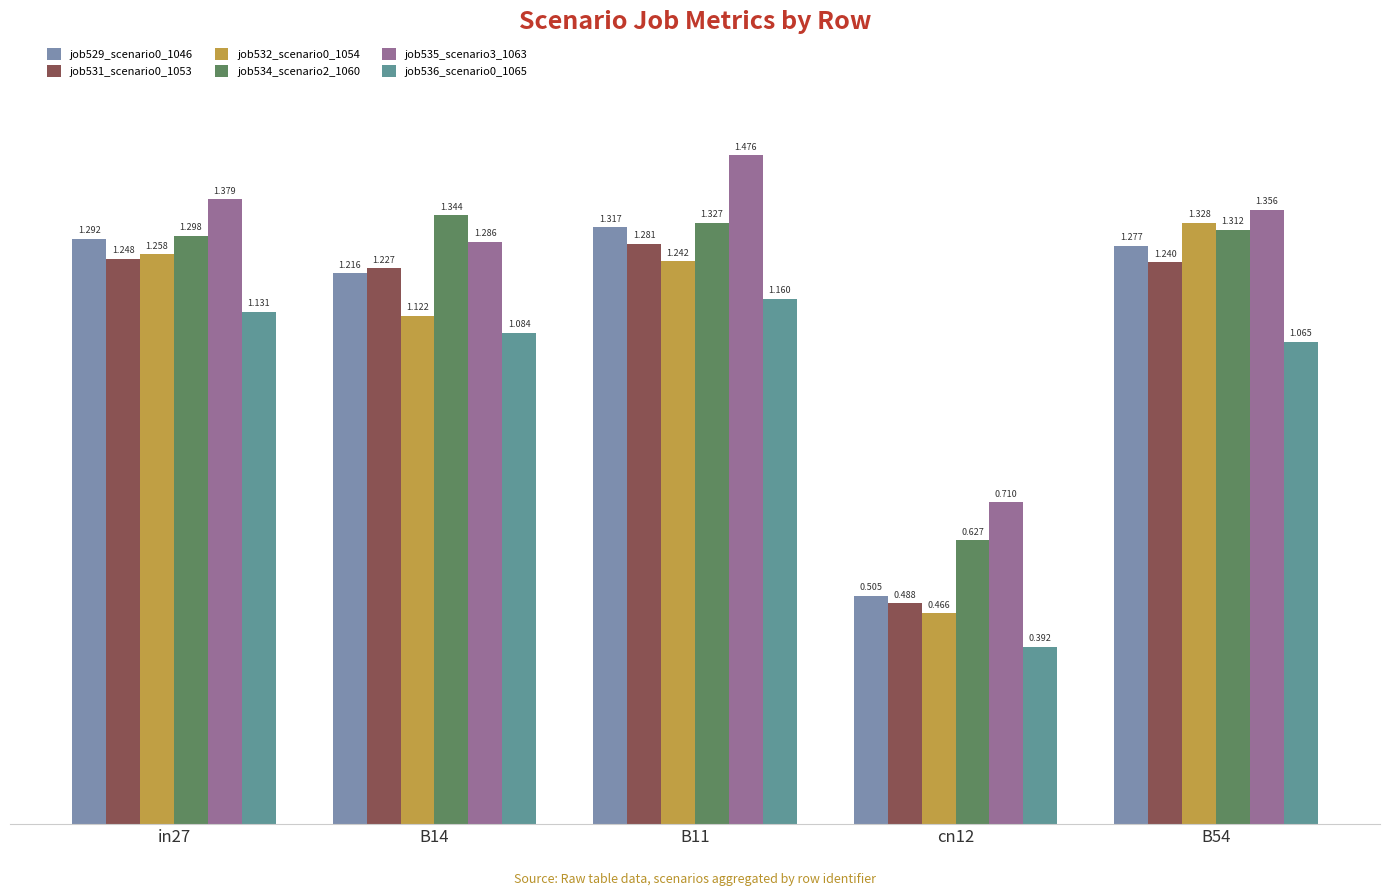

What is the label of the 5th bar from the left?

B54